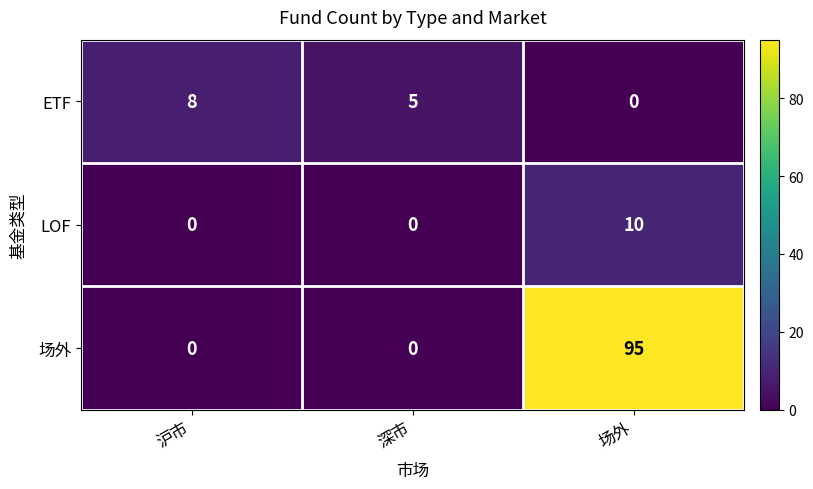

Between 深市 and 场外, which series saw the biggest shift?

场外